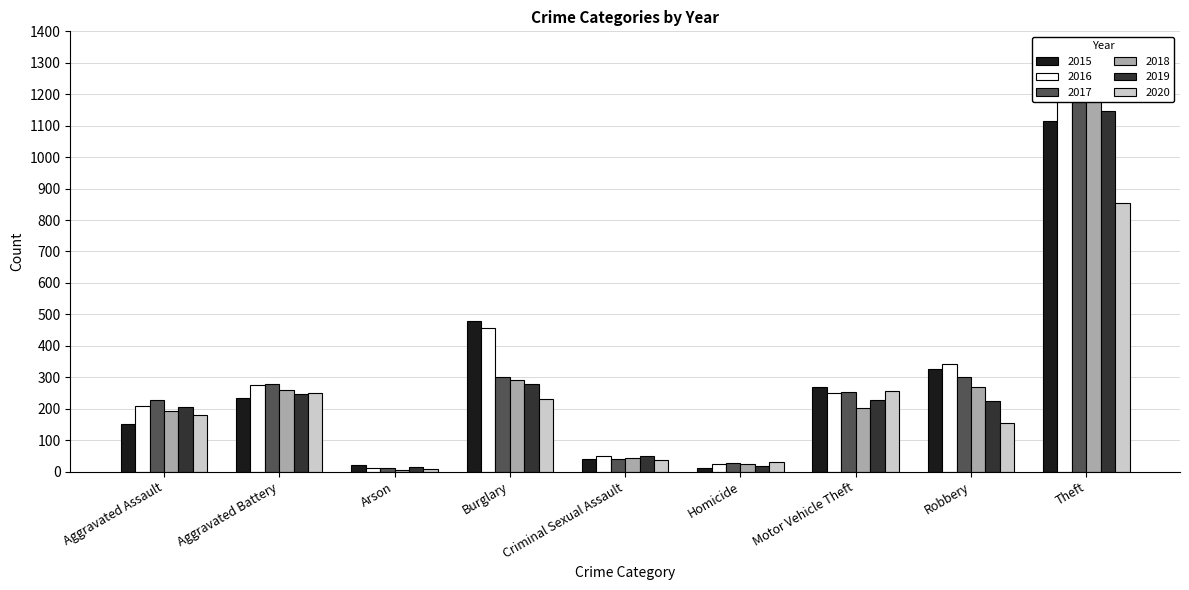

Does the chart contain stacked bars?

No